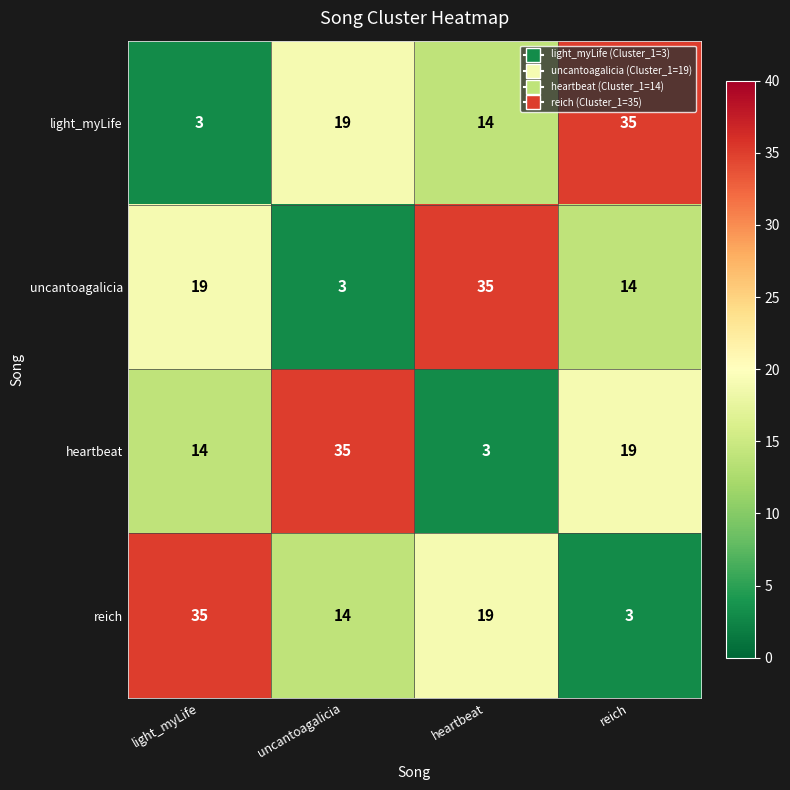

What is the smallest value displayed?

3